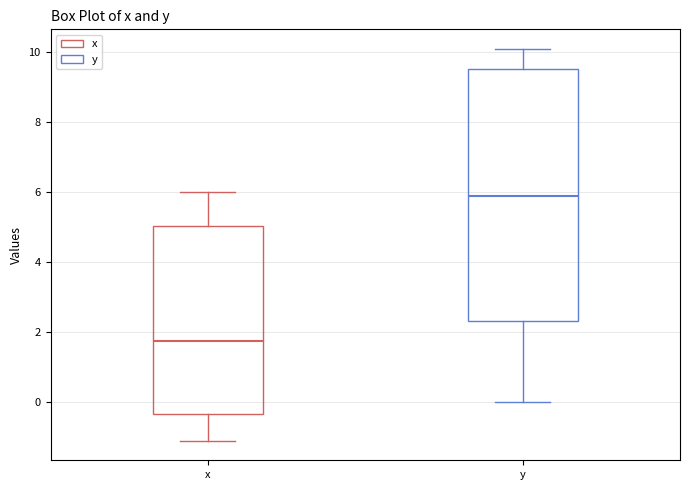

Reading left to right, read every box against the y-axis: the position of its median line, the range the box covers, and the ends of its whiskers. The values are not printed on the chart, so give them approximately, as read against the axis.

x: median 1.8, box -0.4 to 5.0, whiskers -1.0 to 6.0
y: median 6.0, box 2.4 to 9.6, whiskers 0.0 to 10.2